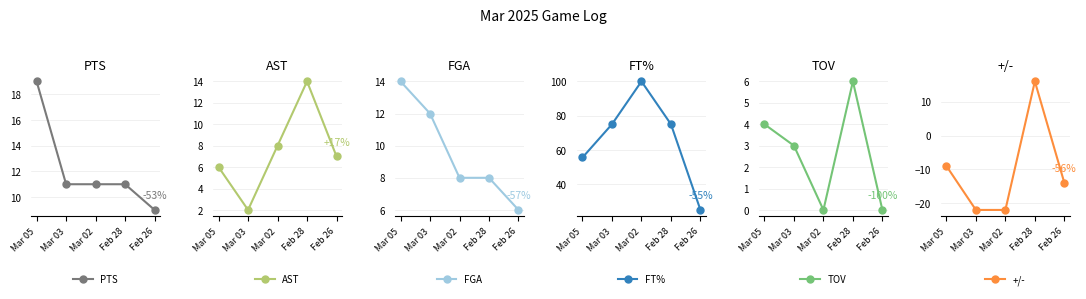

Reading left to right, list all the values displayed in this chart.

PTS: Mar 05=19.0	Mar 03=11.0	Mar 02=11.0	Feb 28=11.0	Feb 26=9.0
AST: Mar 05=6.0	Mar 03=2.0	Mar 02=8.0	Feb 28=14.0	Feb 26=7.0
FGA: Mar 05=14.0	Mar 03=12.0	Mar 02=8.0	Feb 28=8.0	Feb 26=6.0
FT%: Mar 05=55.6	Mar 03=75.0	Mar 02=100.0	Feb 28=75.0	Feb 26=25.0
TOV: Mar 05=4.0	Mar 03=3.0	Mar 02=0.0	Feb 28=6.0	Feb 26=0.0
+/-: Mar 05=-9.0	Mar 03=-22.0	Mar 02=-22.0	Feb 28=16.0	Feb 26=-14.0